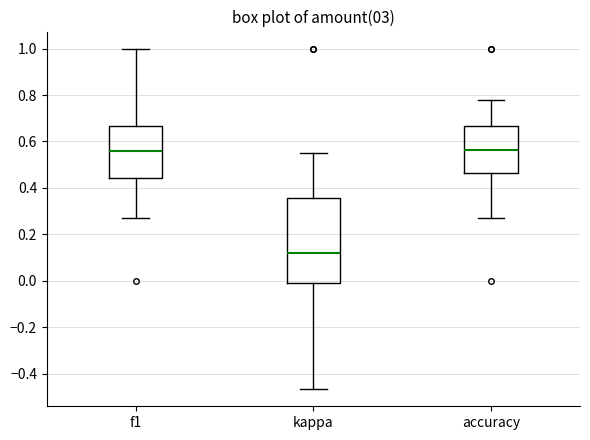

Which box is the tallest, from its lower edge to its upper edge?

kappa